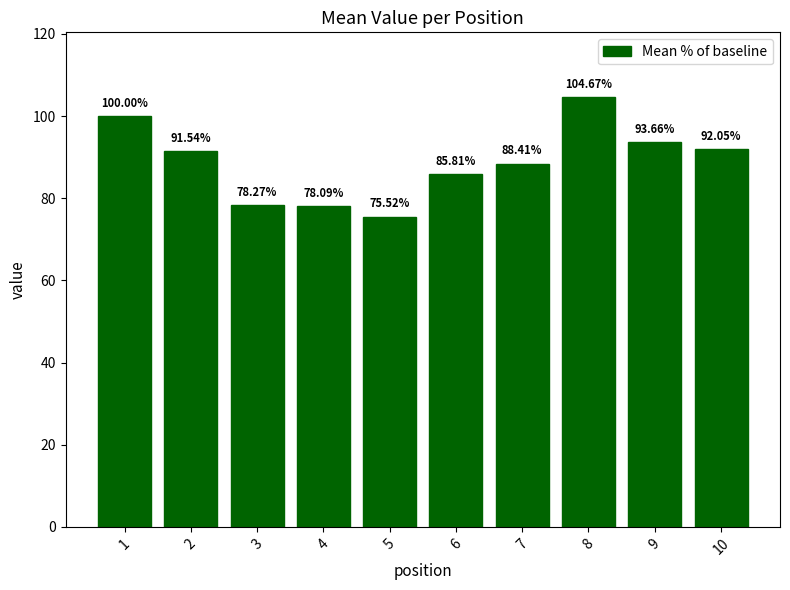

The value at 6 is 125.4. True or false?

False